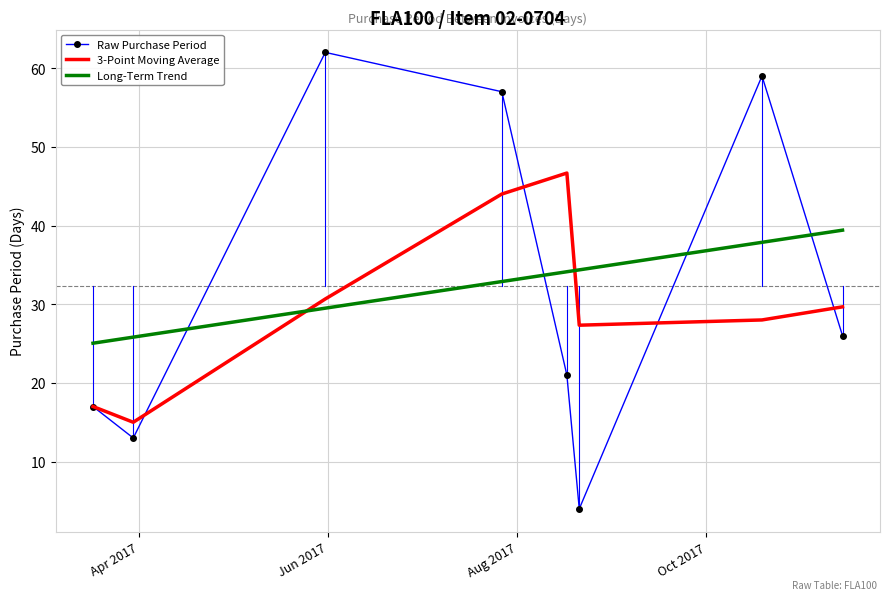

How many values in the Long-Term Trend series are below 34?

4